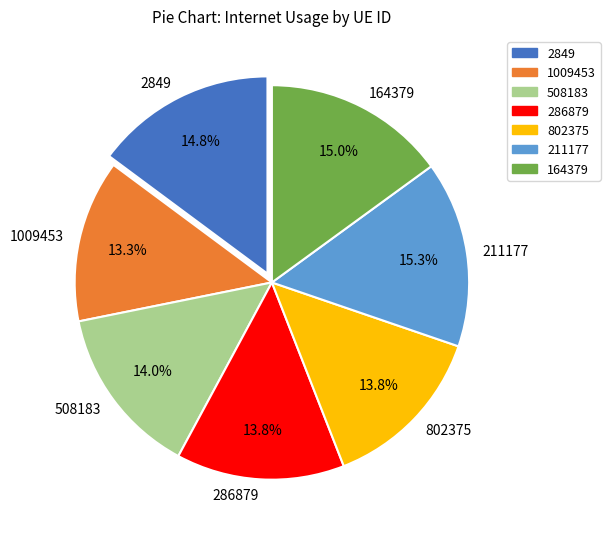

How many slices are in this pie chart?

7